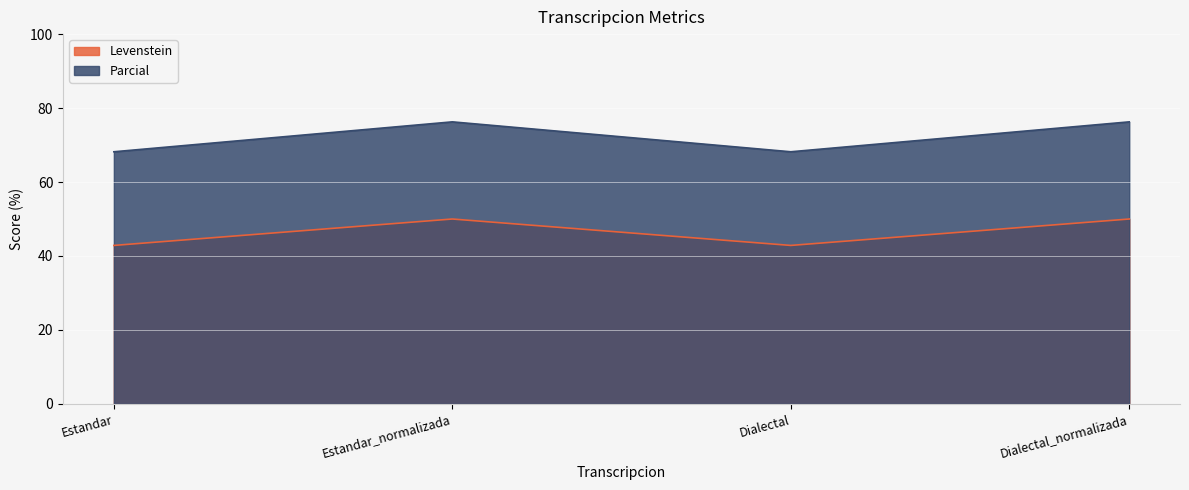

Reading left to right, list all the values displayed in this chart.

Levenstein: 42.9	50.0	42.9	50.0
Parcial: 68.2	76.3	68.2	76.3